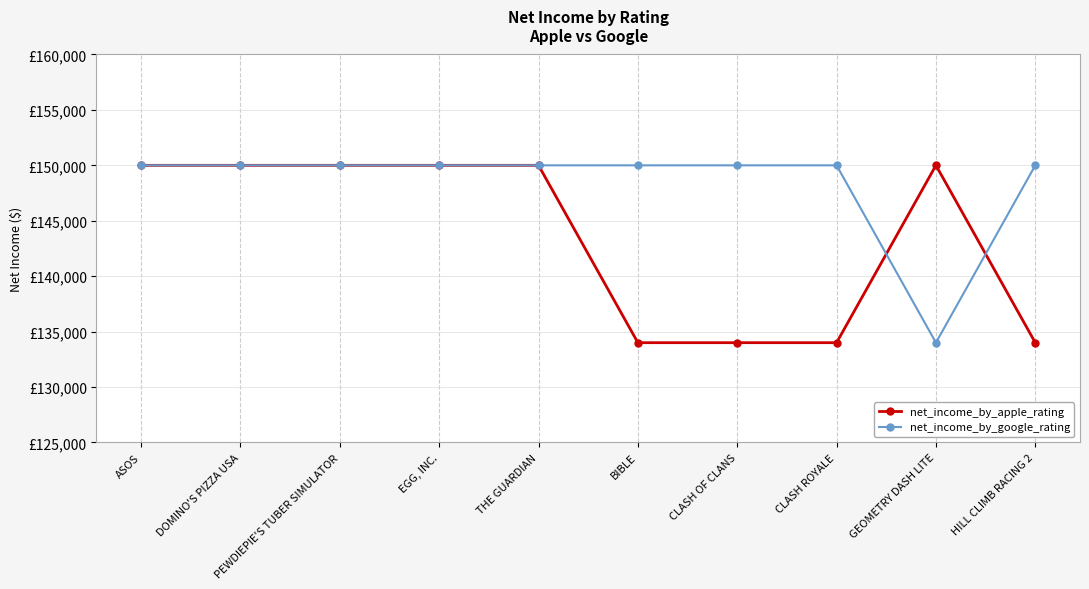

In net_income_by_apple_rating, how many points are higher than both neighbors (excluding endpoints)?

1